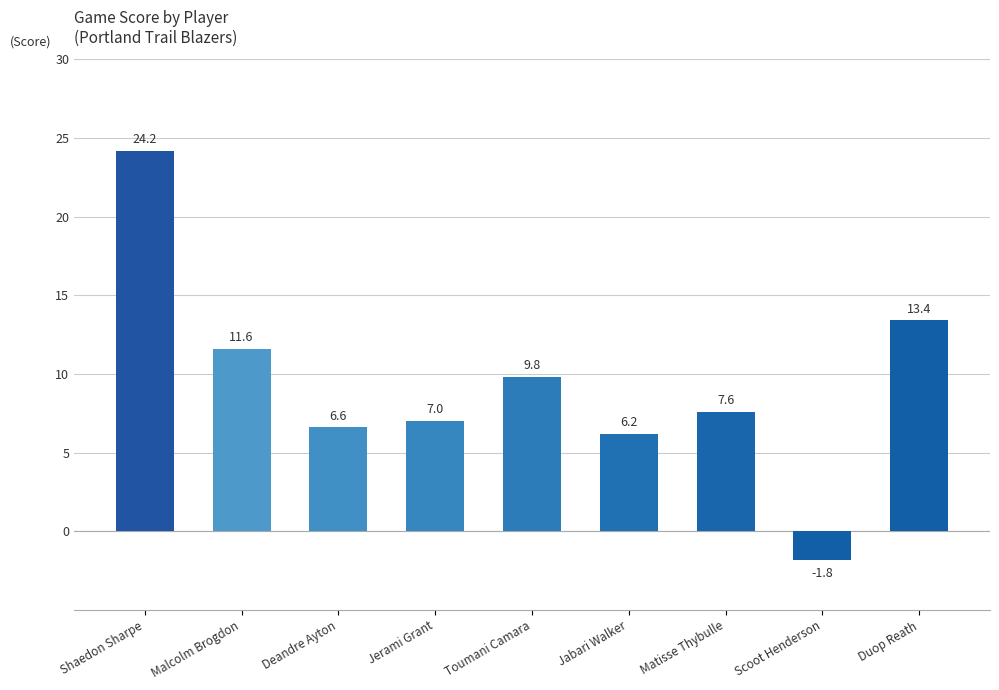

Reading right to left, list all the values displayed in this chart.

Duop Reath=13.4	Scoot Henderson=-1.8	Matisse Thybulle=7.6	Jabari Walker=6.2	Toumani Camara=9.8	Jerami Grant=7.0	Deandre Ayton=6.6	Malcolm Brogdon=11.6	Shaedon Sharpe=24.2